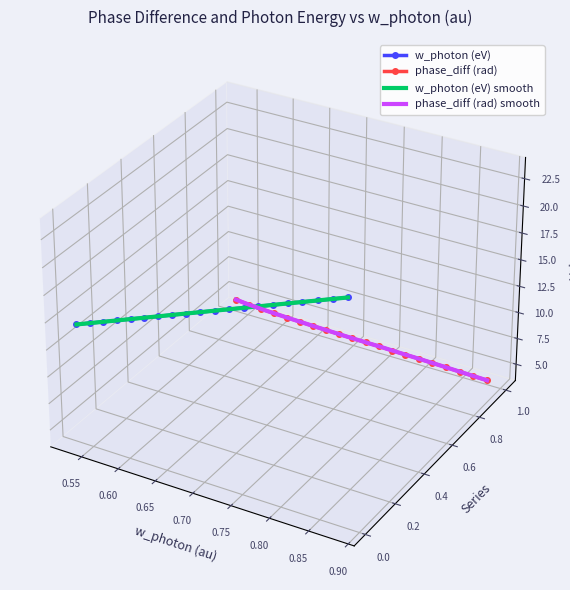

Is this an area chart (filled region under the line)?

No